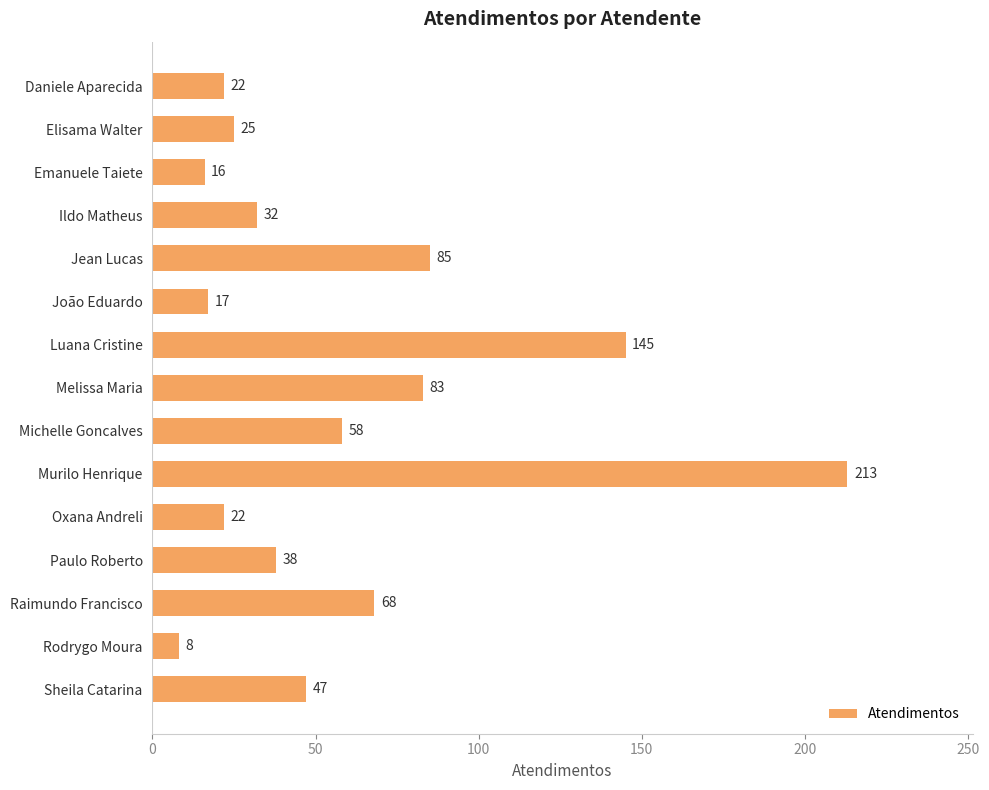

True or false: the data shows 47 at Sheila Catarina.

True